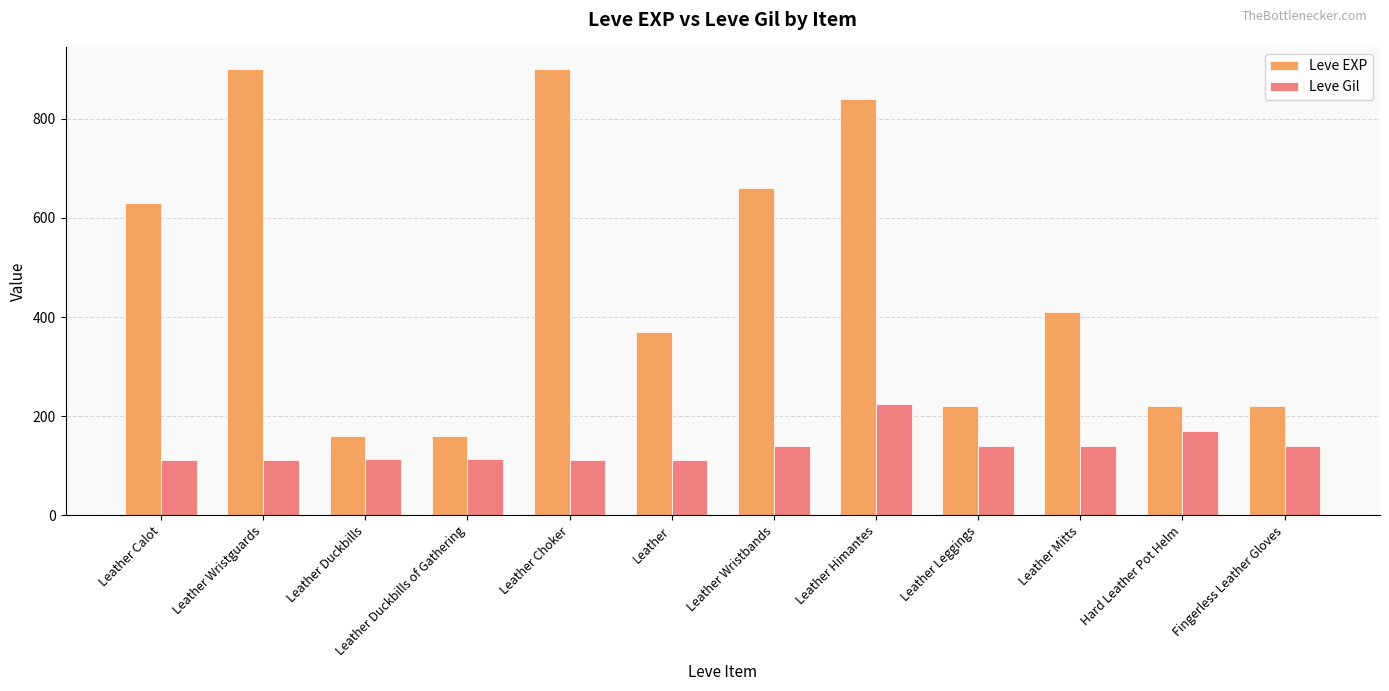

What is the total value across all series at Leather Leggings?

360